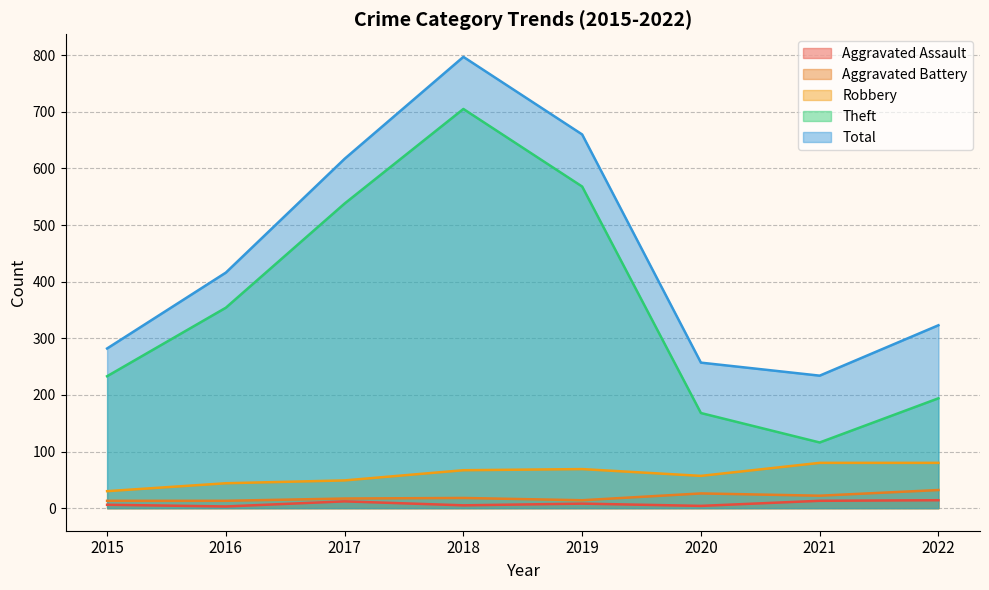

At how many categories does at least one series exceed 300?

5